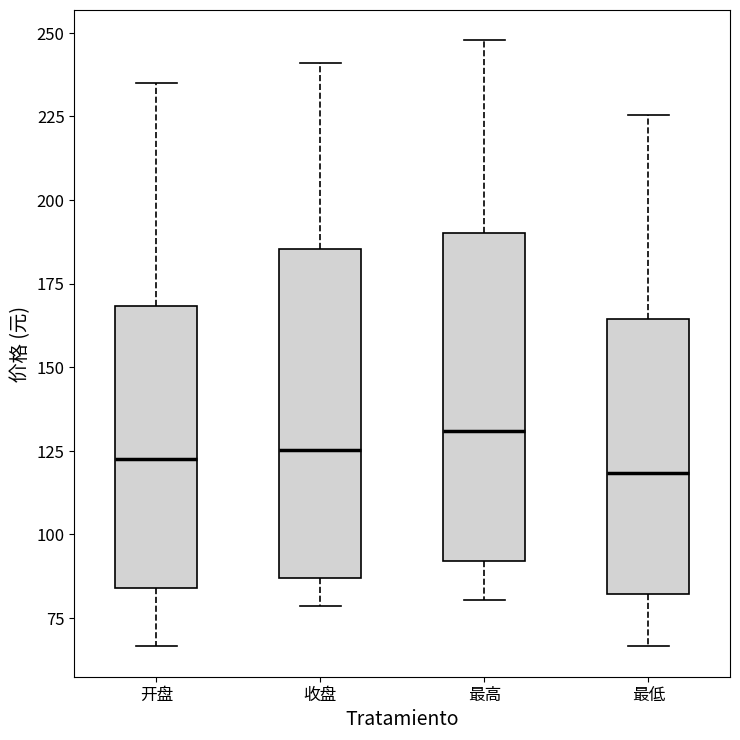

Where is the upper edge of the box for 最低 on the y-axis? The values are not printed on the chart, so give them approximately, as read against the axis.

165